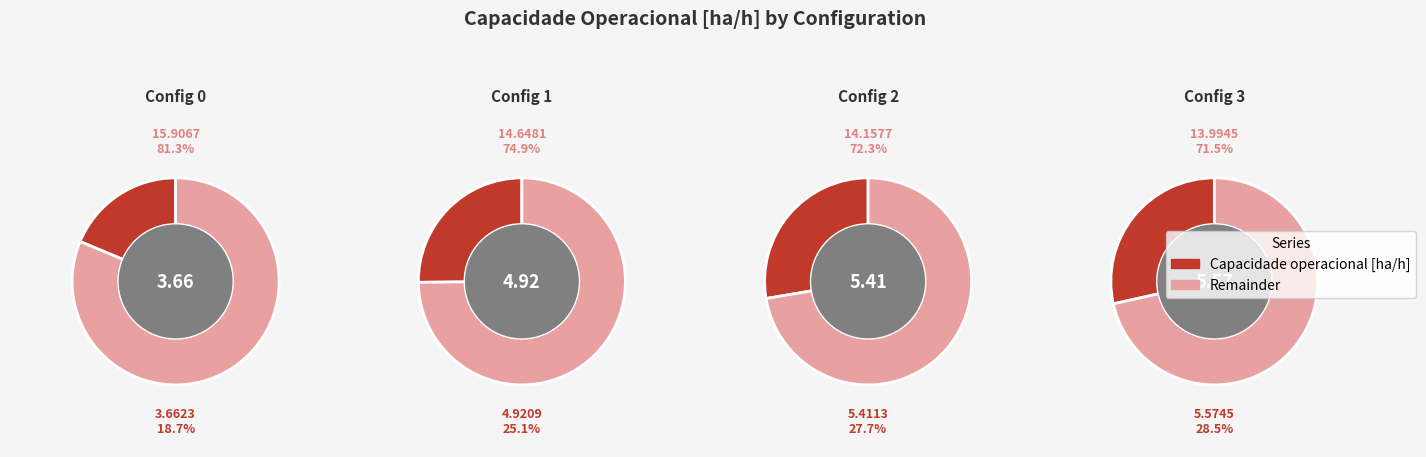

True or false: 3 accounts for 28% of the total.

True